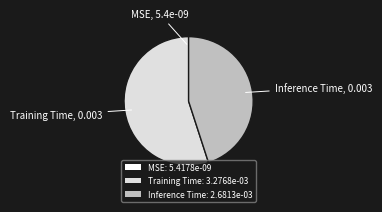

Is the sum of Training Time: 3.2768e-03 and Inference Time: 2.6813e-03 greater than half?

Yes